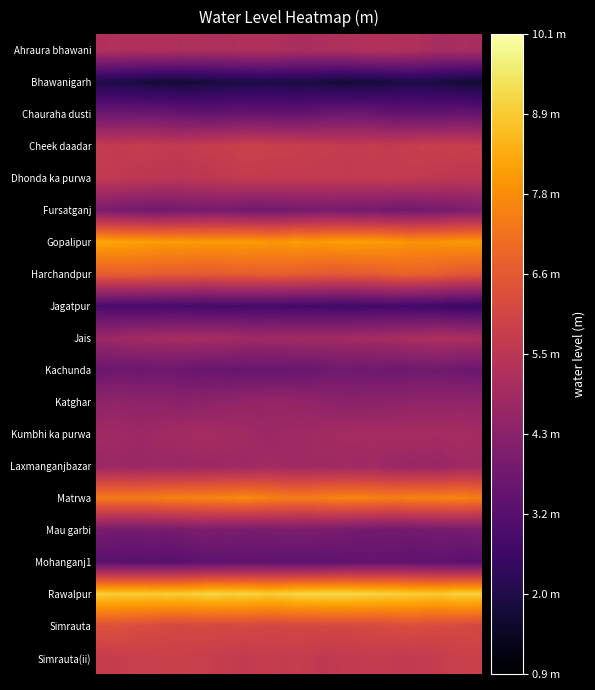

At which category does the chart reach its peak across all series?

18